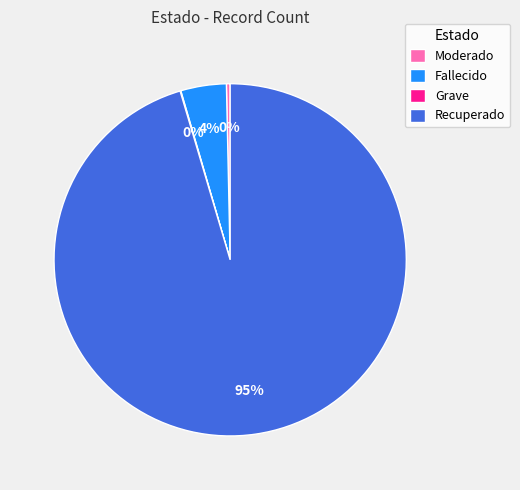

To the nearest percent, what is the average slice percentage?

25%